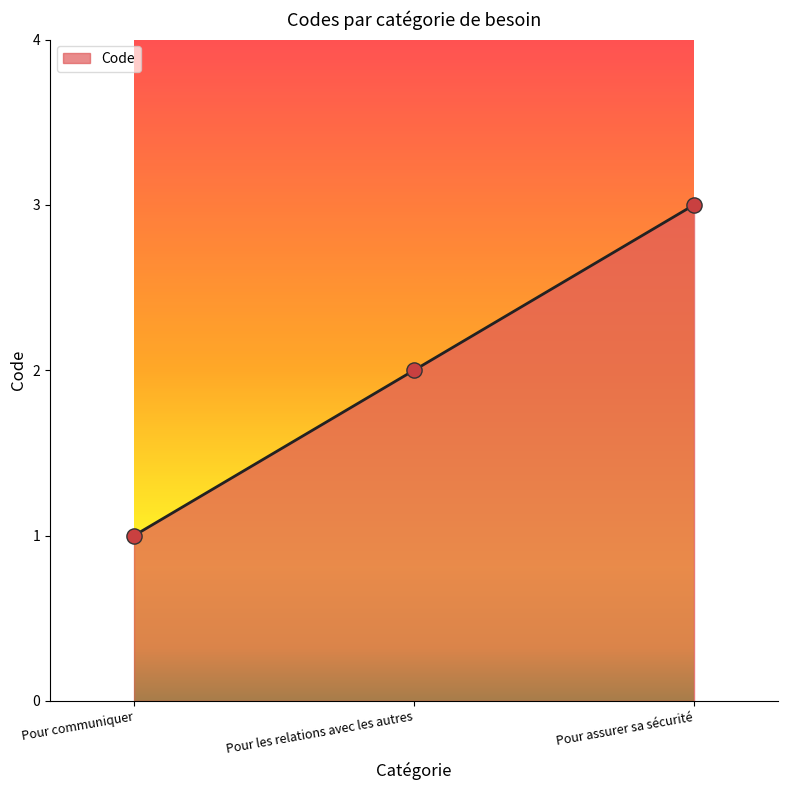

Which has a higher value, Pour assurer sa sécurité or Pour les relations avec les autres?

Pour assurer sa sécurité